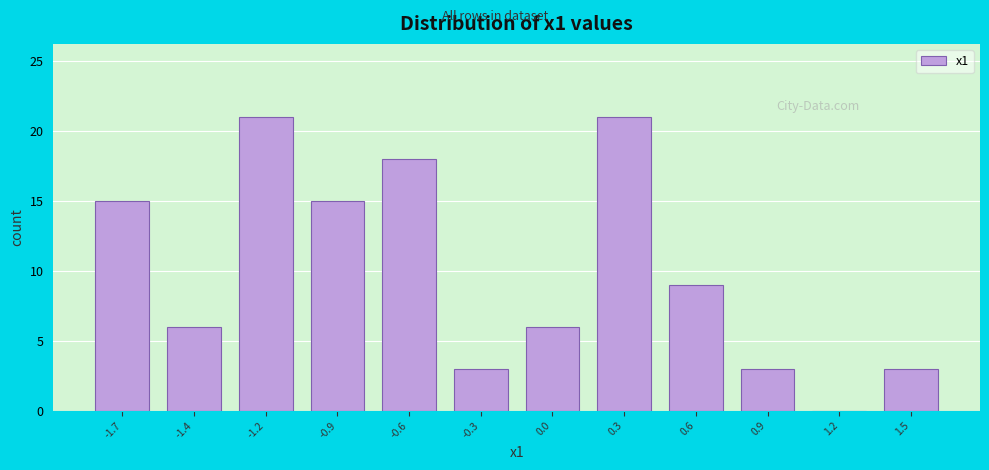

Reading left to right, what are all the values shown in this chart?

-1.7=15	-1.4=6	-1.2=21	-0.9=15	-0.6=18	-0.3=3	0.0=6	0.3=21	0.6=9	0.9=3	1.2=0	1.5=3